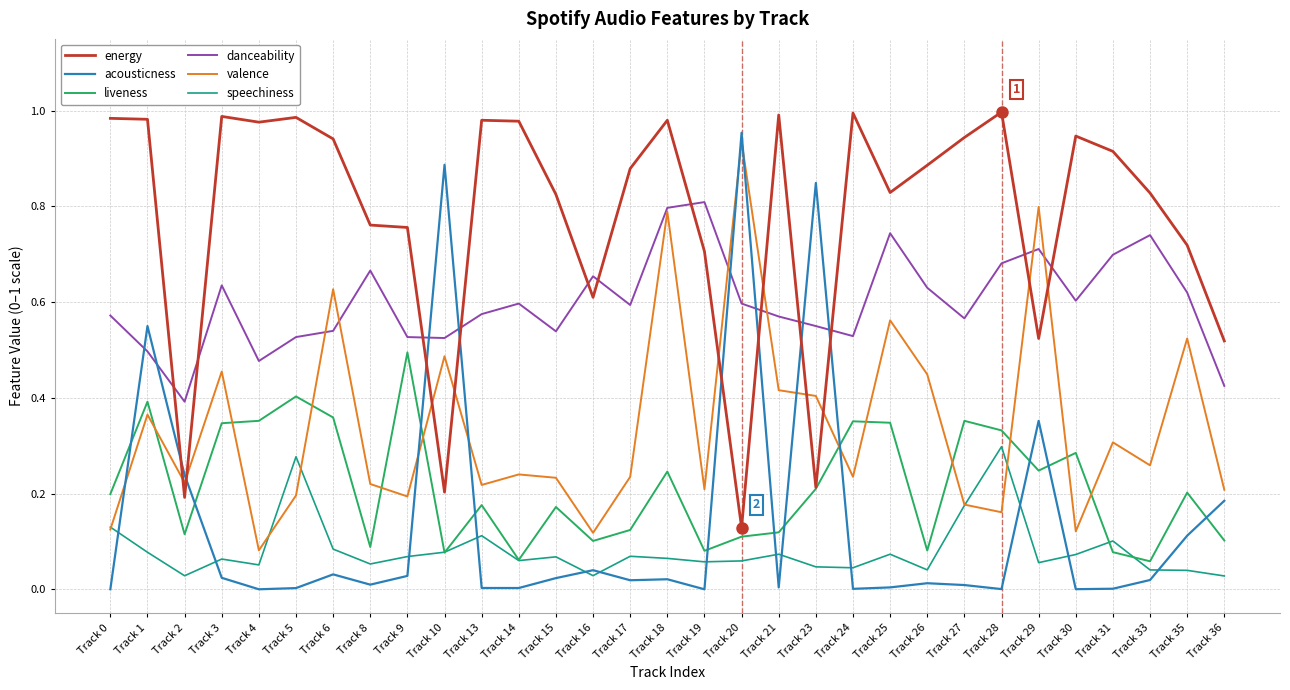

Is the value of energy at Track 31 greater than the value of liveness at Track 26?

Yes